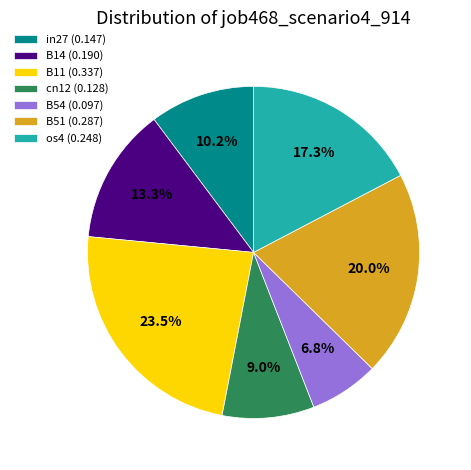

Does B51 account for over 50% of the chart?

No